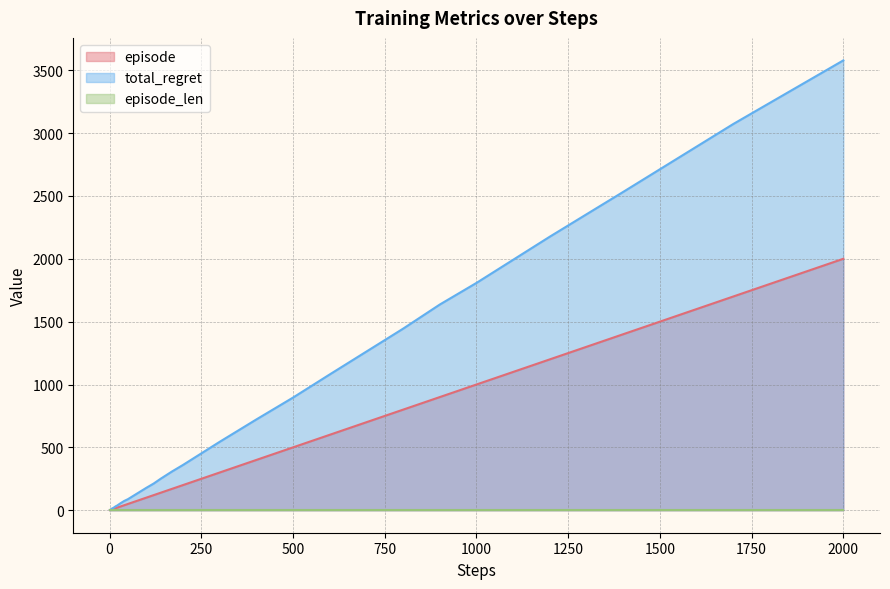

How many lines are shown in the chart?

3